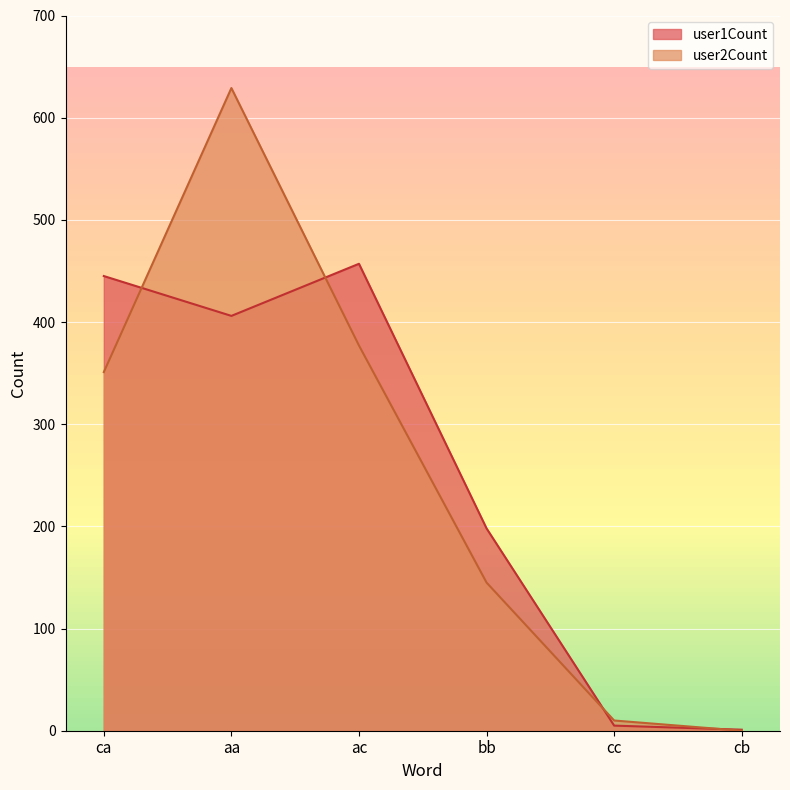

What position from the right is aa?

5